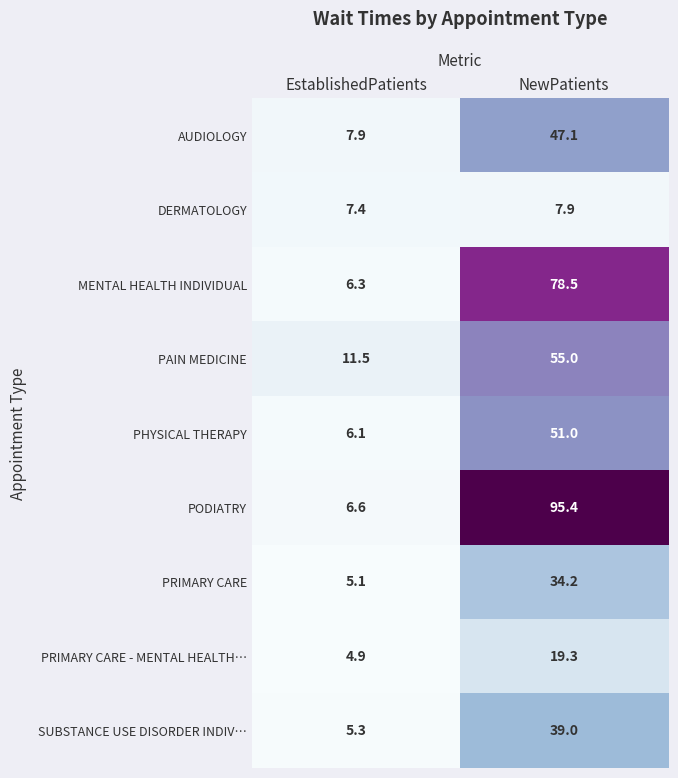

Which category has the highest value across all series?

NewPatients